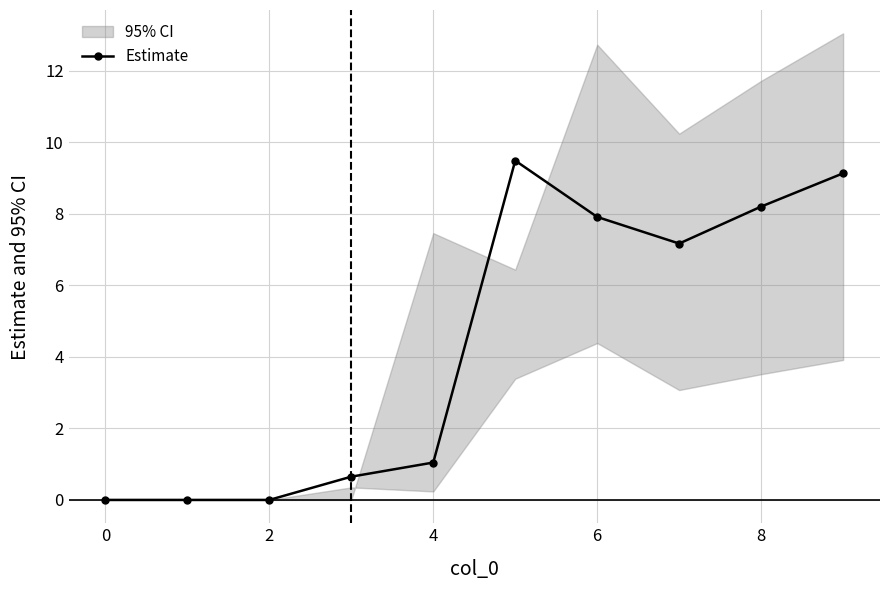

What is the highest value of the Estimate series?

9.5